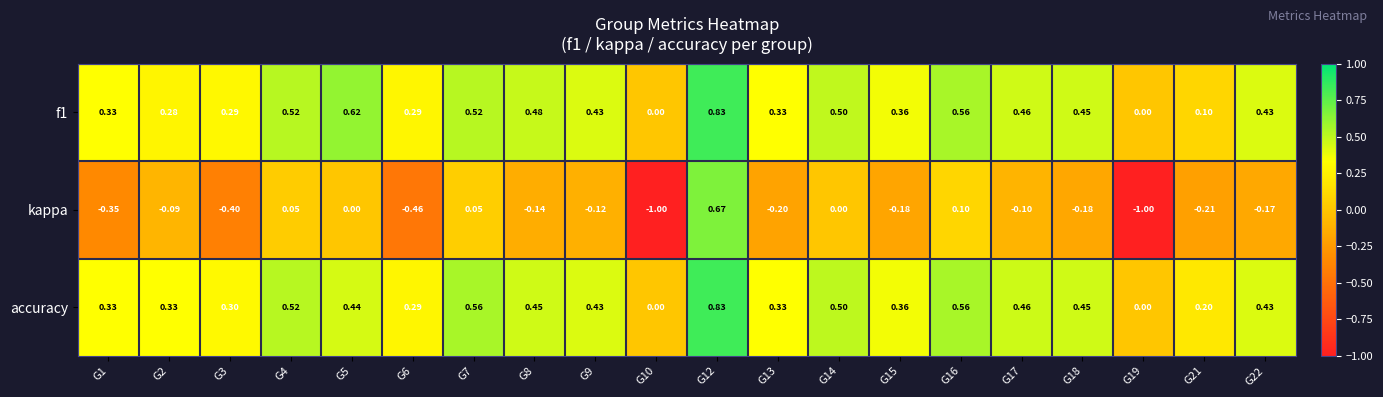

Between G3 and G8, which series saw the biggest shift?

kappa